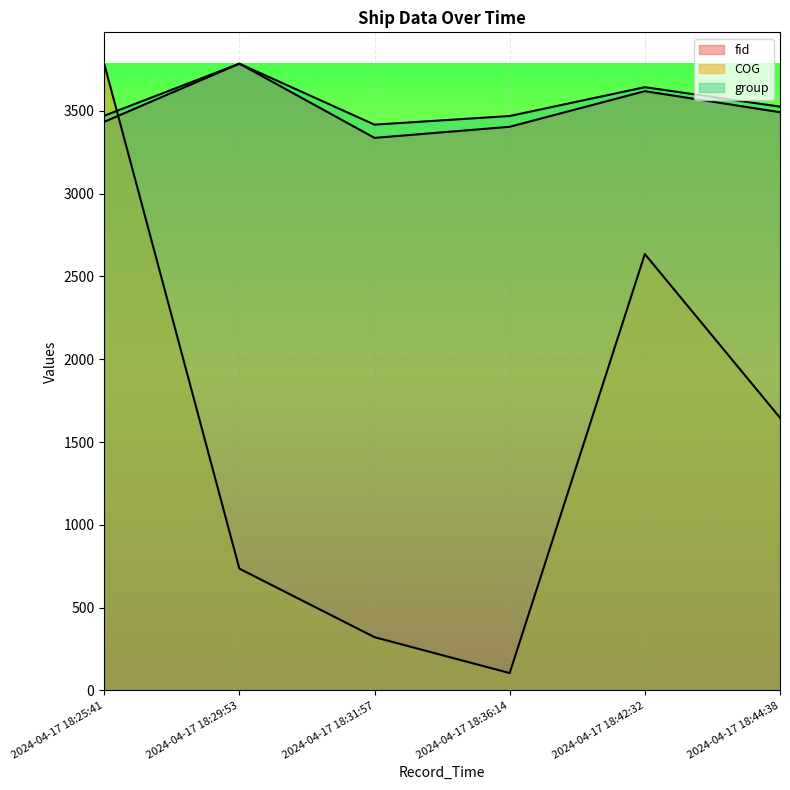

What is the difference between the maximum and second lowest values in the group series?

315.9